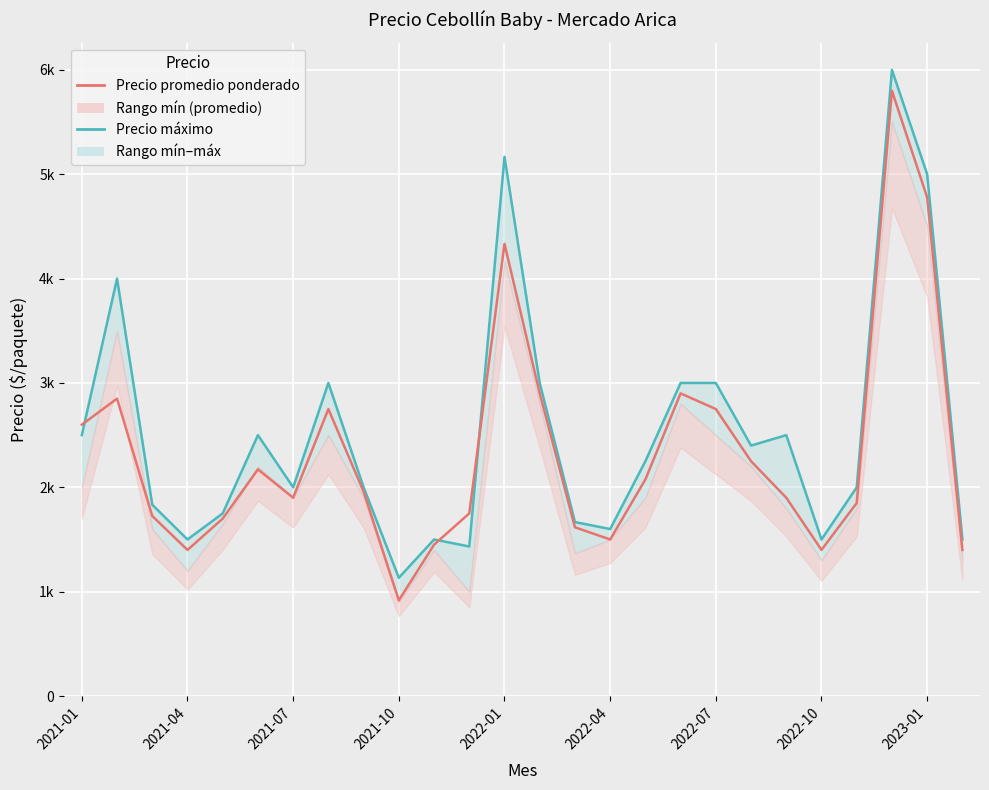

What is the approximate value of Precio promedio ponderado at 10, to the nearest 100?

1400